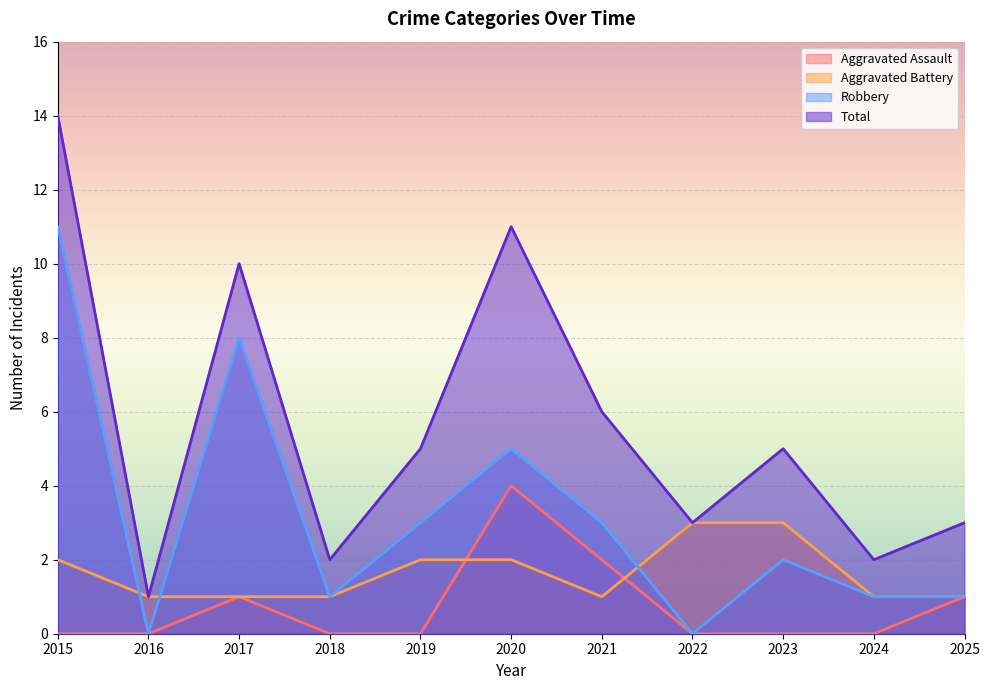

What is the spread (max minus min) of values at 2017?

9